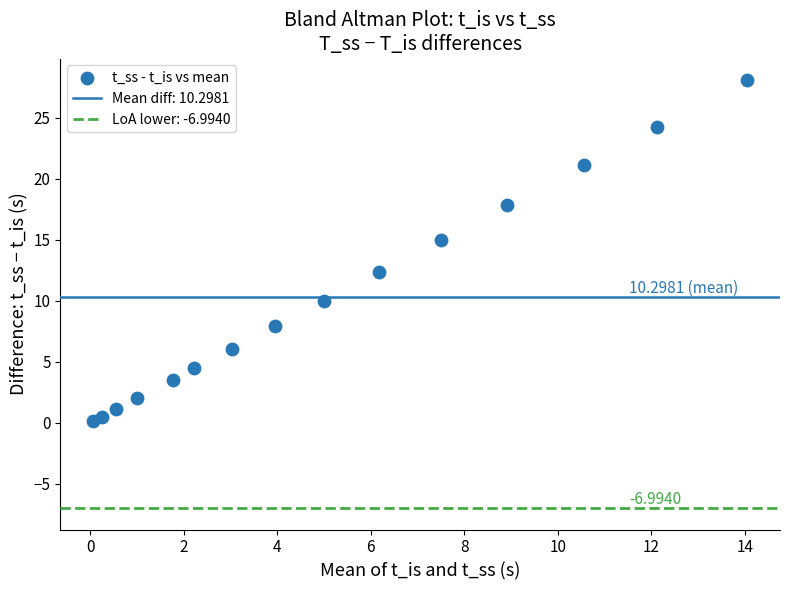

What is the range of Y values (max minus min)?

28.0